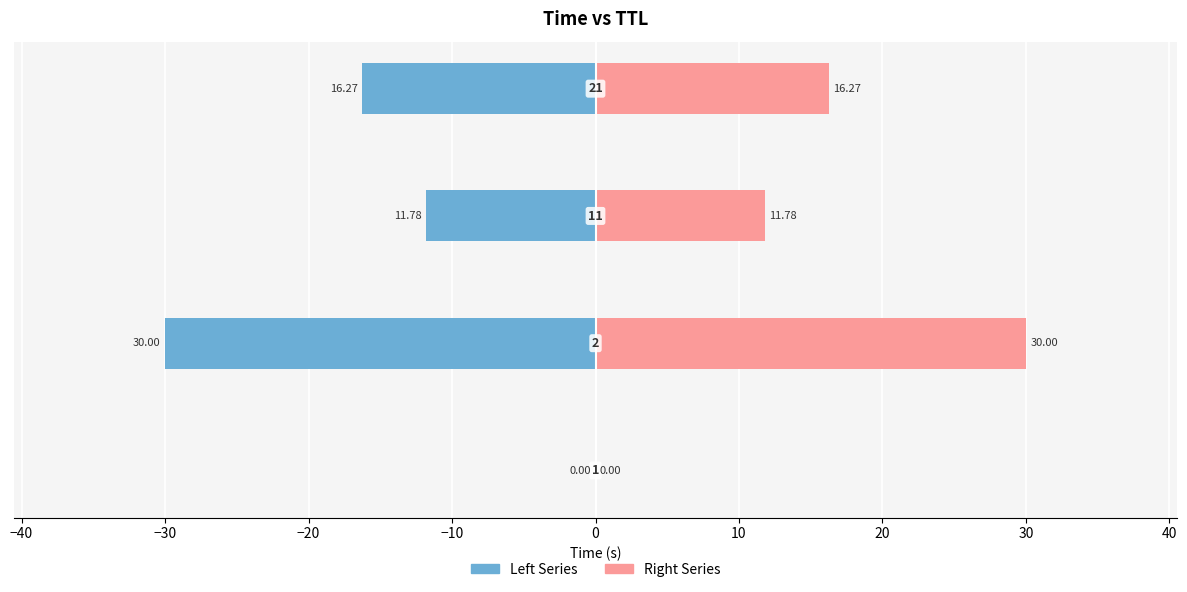

What is the value of the Right Series bar at the 3rd from the left?

11.8